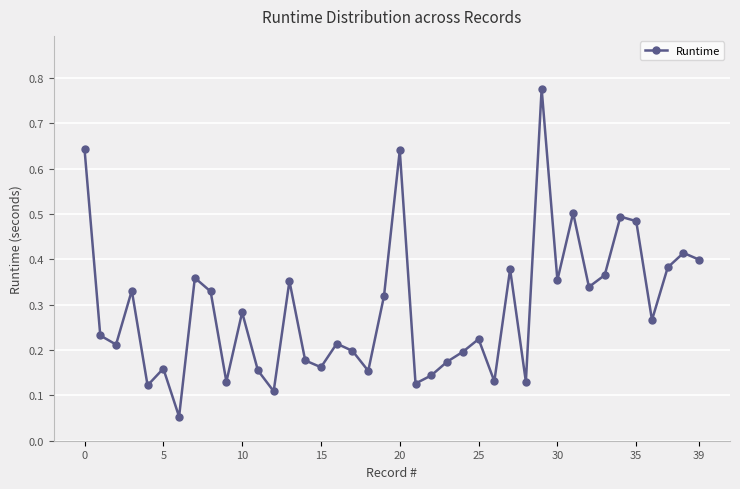

What is the difference between the maximum and second lowest values?

0.7